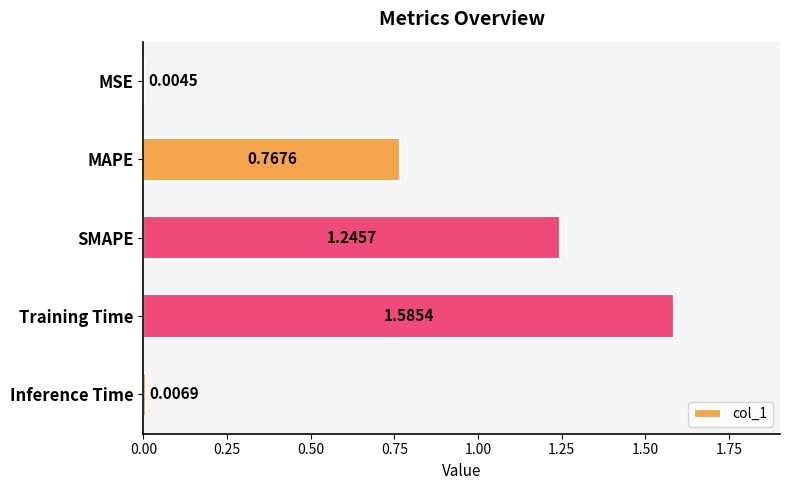

Between Inference Time and SMAPE, which is larger?

SMAPE